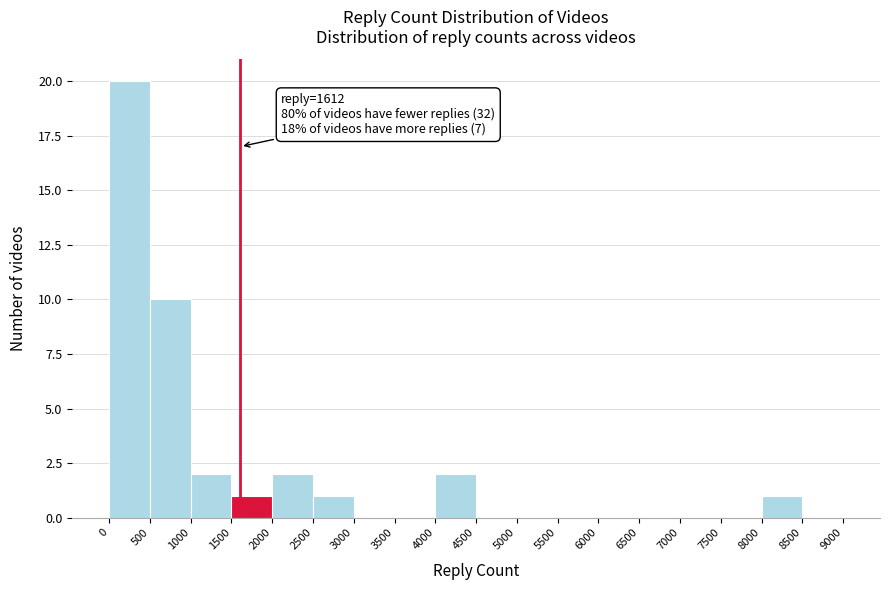

Which range on the x-axis has the tallest bar?

0 to 500